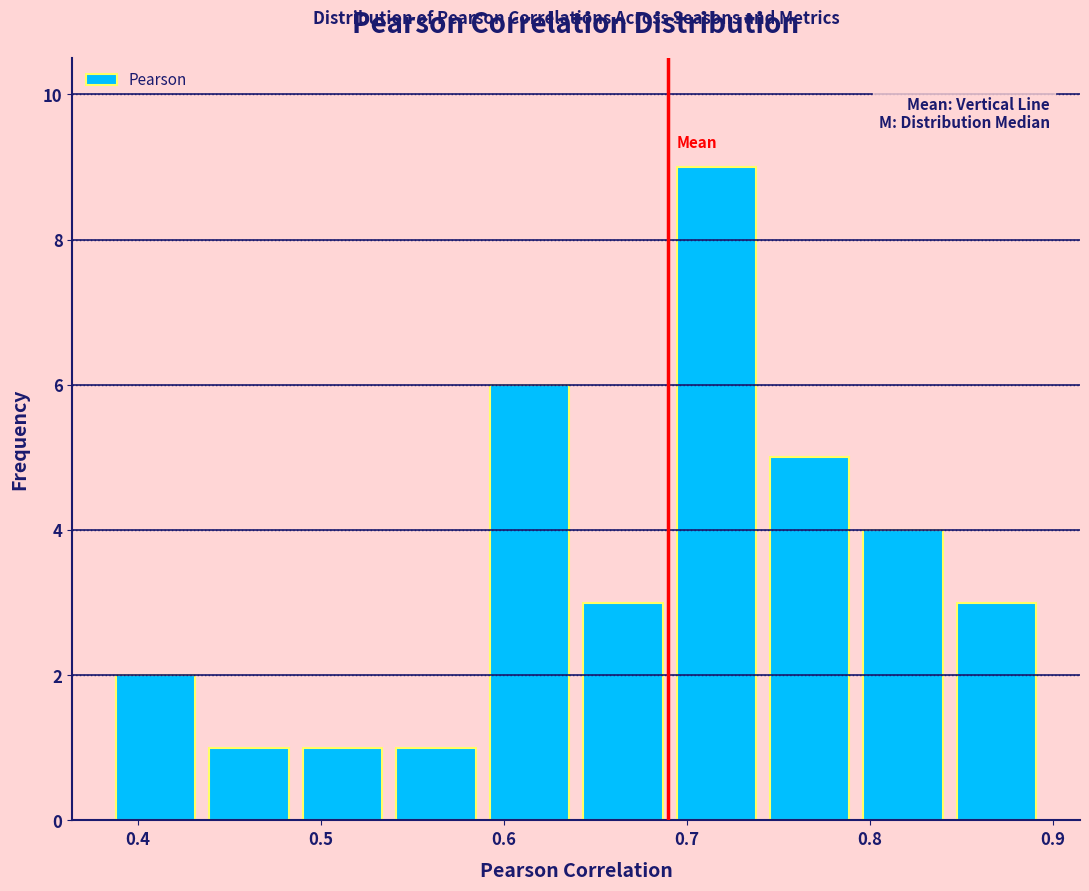

Reading left to right, transcribe this chart: for each bar, give the range it covers on the x-axis and its height. Neither the bar edges nor the heights are printed on the chart, so give them approximately, as read against the axes.

0.38 to 0.44: 2
0.44 to 0.49: 1
0.49 to 0.54: 1
0.54 to 0.59: 1
0.59 to 0.64: 6
0.64 to 0.69: 3
0.69 to 0.74: 9
0.74 to 0.79: 5
0.79 to 0.84: 4
0.84 to 0.89: 3